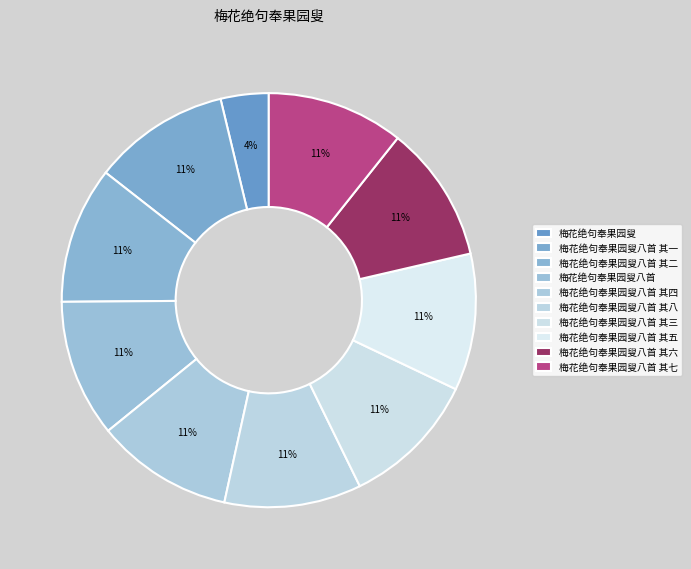

How many slices are in this pie chart?

10